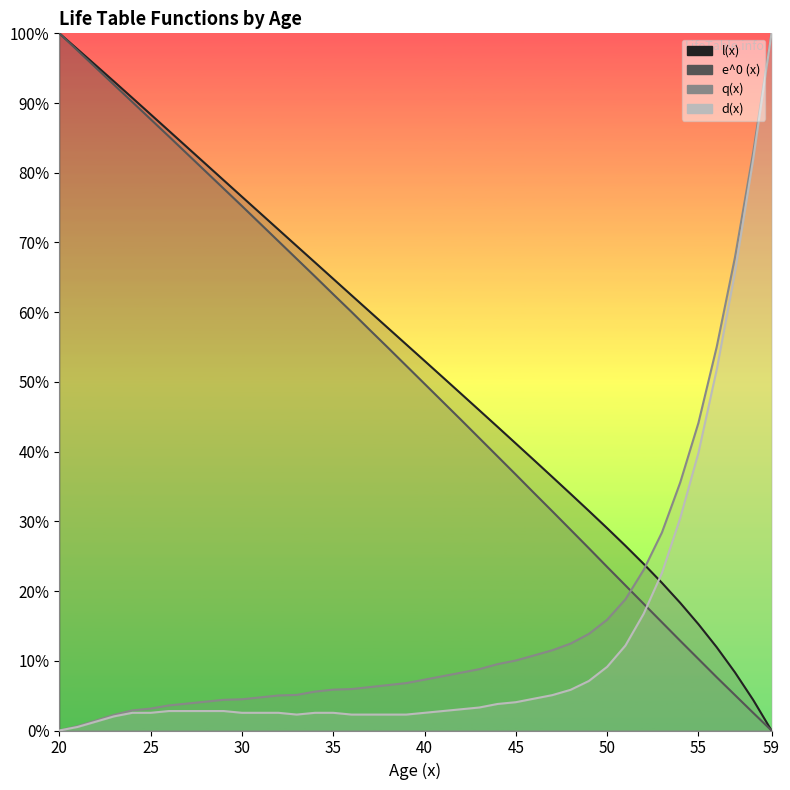

What is the value of the l(x) point at the 26th from the left?

0.4